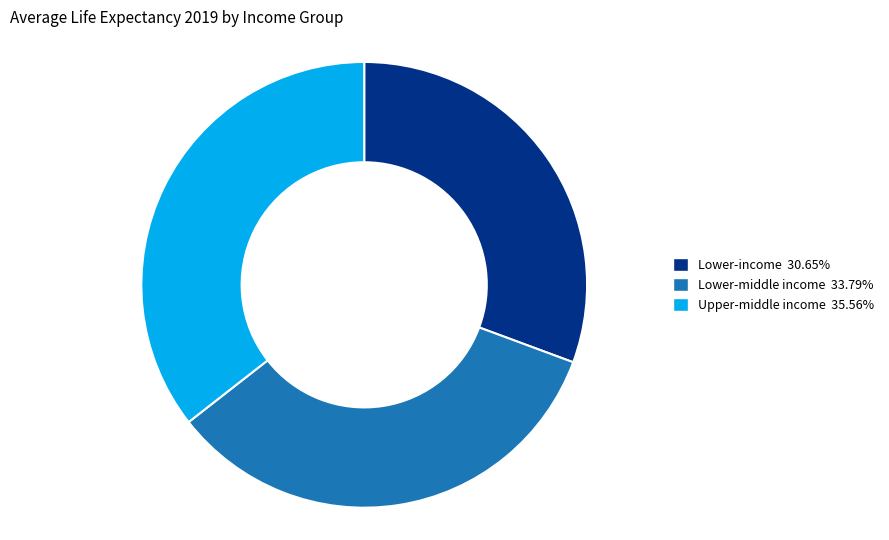

Does any single category account for the majority?

No